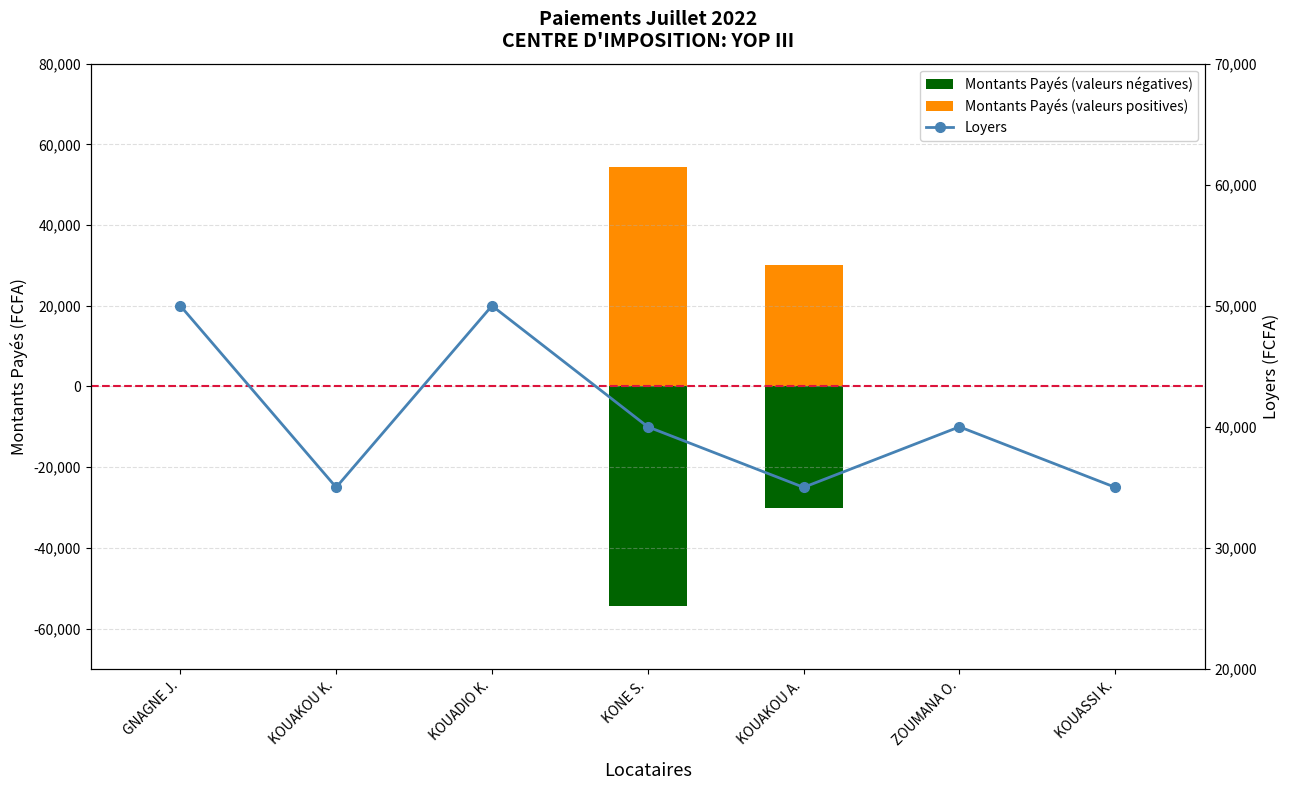

How many data points in Loyers are less than 40000?

3